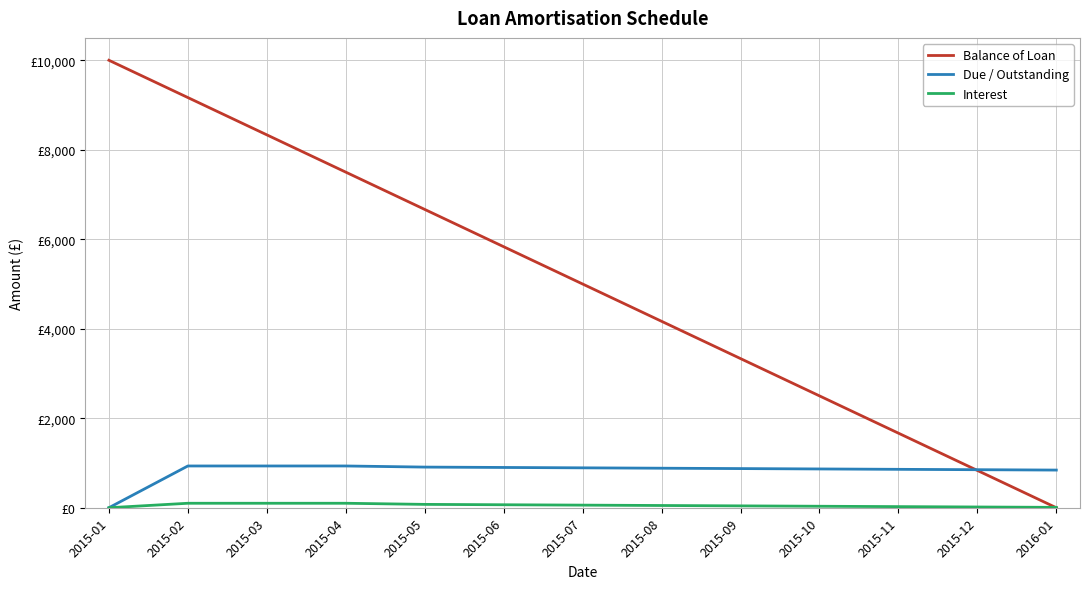

What is the value of the Due / Outstanding point at the 4th from the left?

933.3